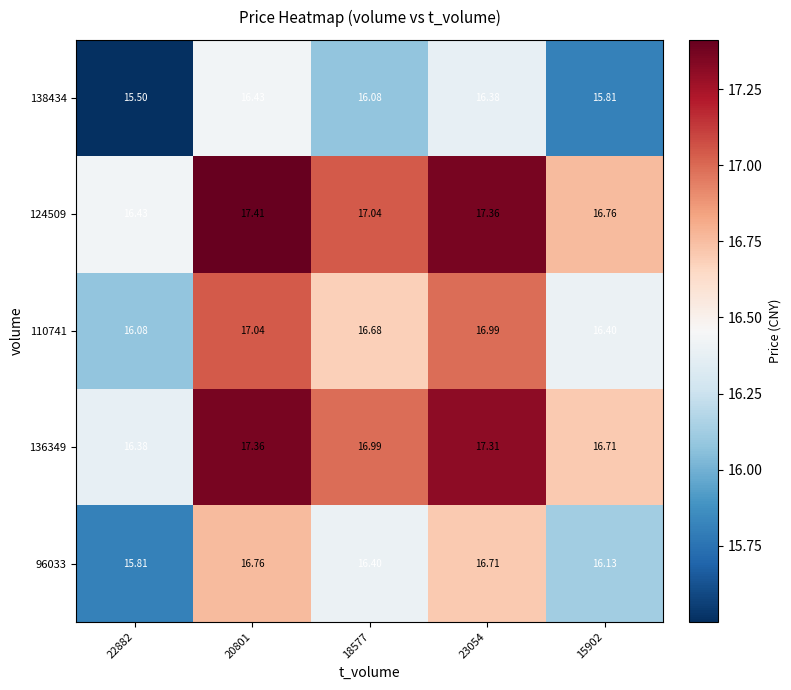

Is the value of 124509 at 20801 greater than the value of 138434 at 20801?

Yes